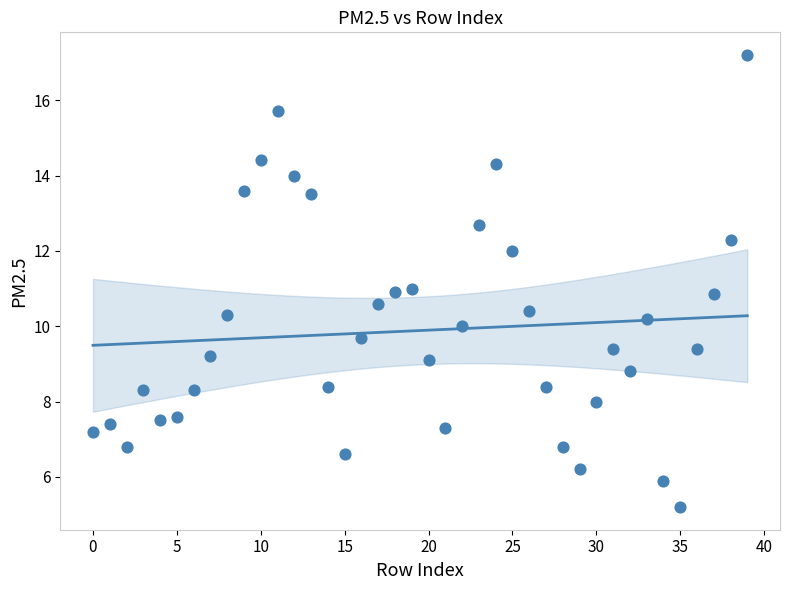

What is the range of Y values (max minus min)?

12.0